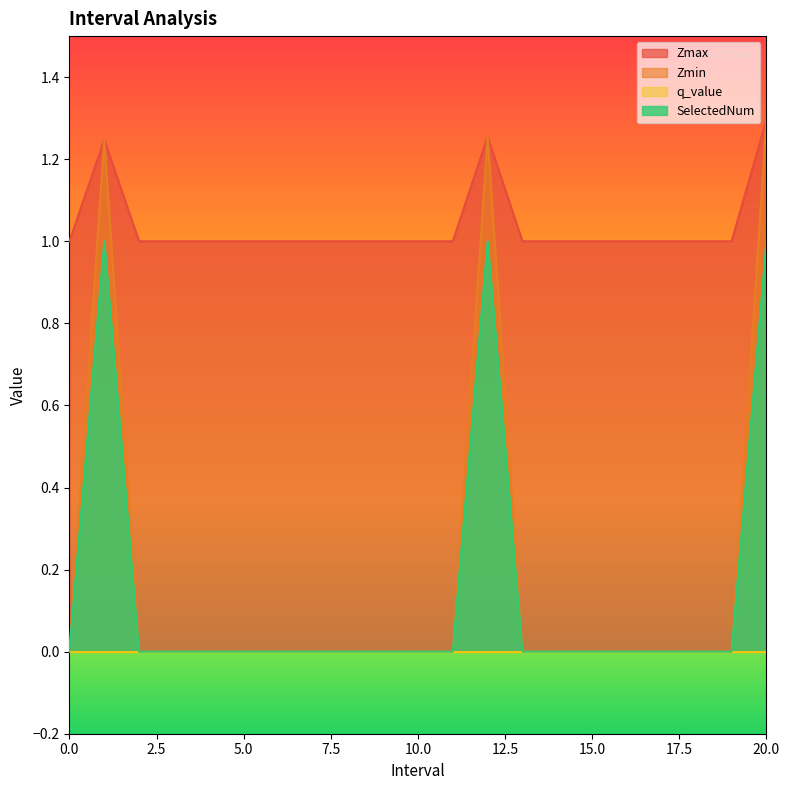

True or false: Zmin and Zmax intersect in this chart.

False